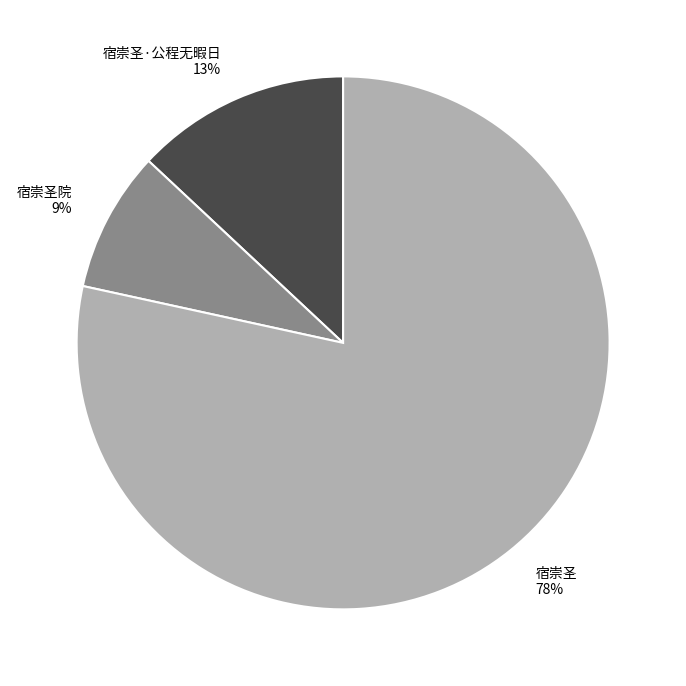

To the nearest percent, what is the average slice percentage?

33%